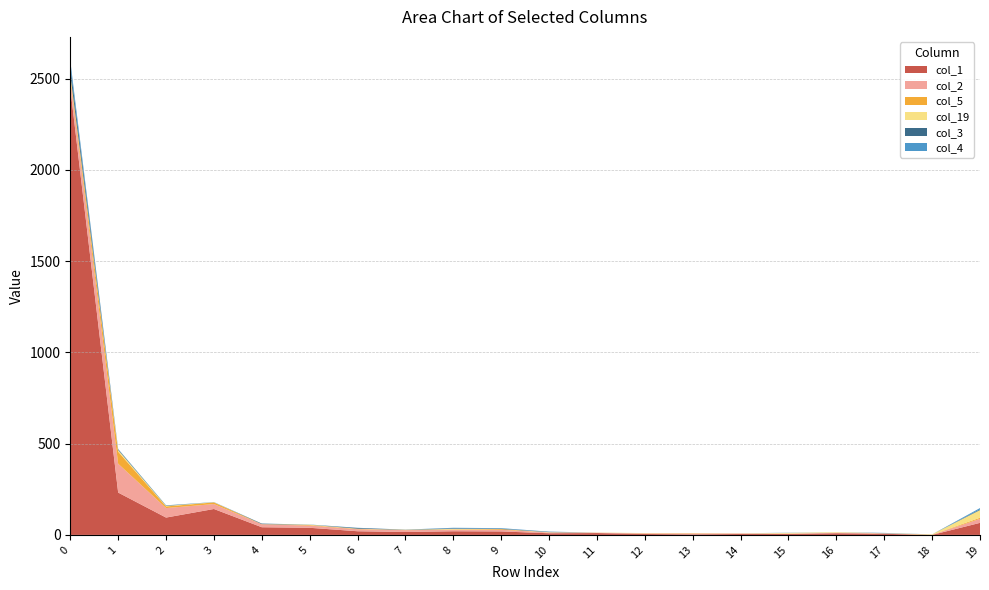

Reading left to right, transcribe all the data shown in this chart.

col_1: 2449	232	95	142	42	39	20	16	20	19	9	10	5	3	5	5	9	6	0	66
col_2: 49	158	52	27	16	12	11	10	8	9	4	2	3	4	3	2	3	2	0	22
col_5: 20	66	9	9	1	3	2	1	2	4	0	0	1	2	0	0	0	0	1	6
col_19: 8	9	3	1	0	2	1	1	3	0	2	1	1	0	1	4	3	1	2	42
col_3: 43	4	2	0	3	0	4	1	3	2	2	0	0	0	0	0	0	1	0	4
col_4: 30	2	1	1	0	1	1	0	3	3	1	0	0	0	0	1	0	1	0	7